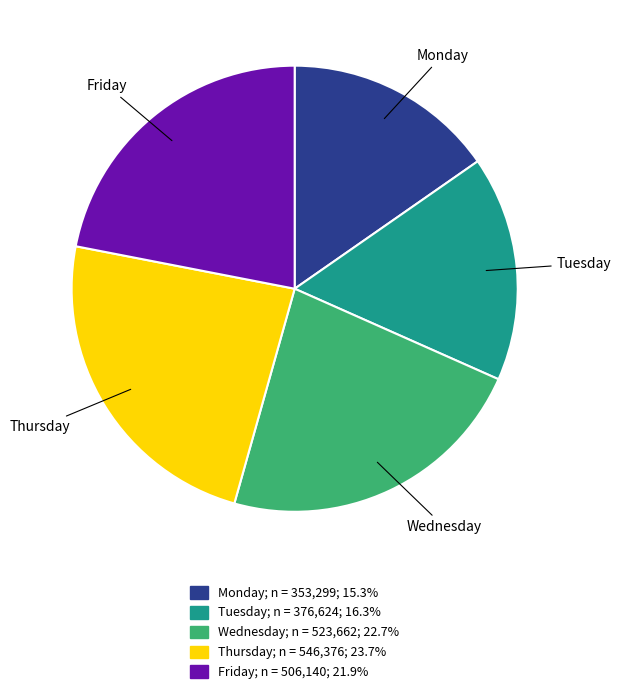

Which category has the biggest portion of the pie?

Thursday